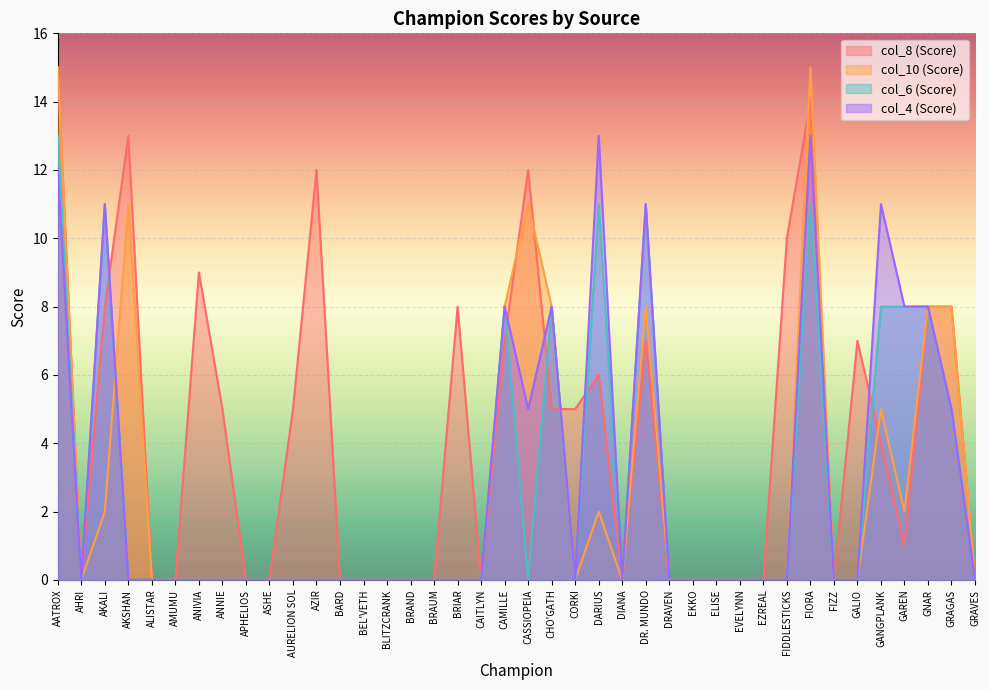

Which series has the largest range (max minus min)?

col_8